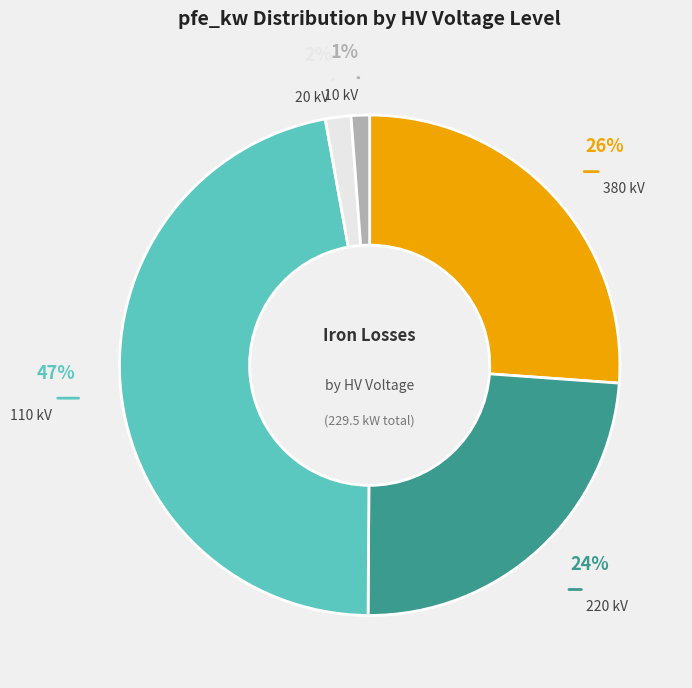

Count the number of slices in the pie.

5